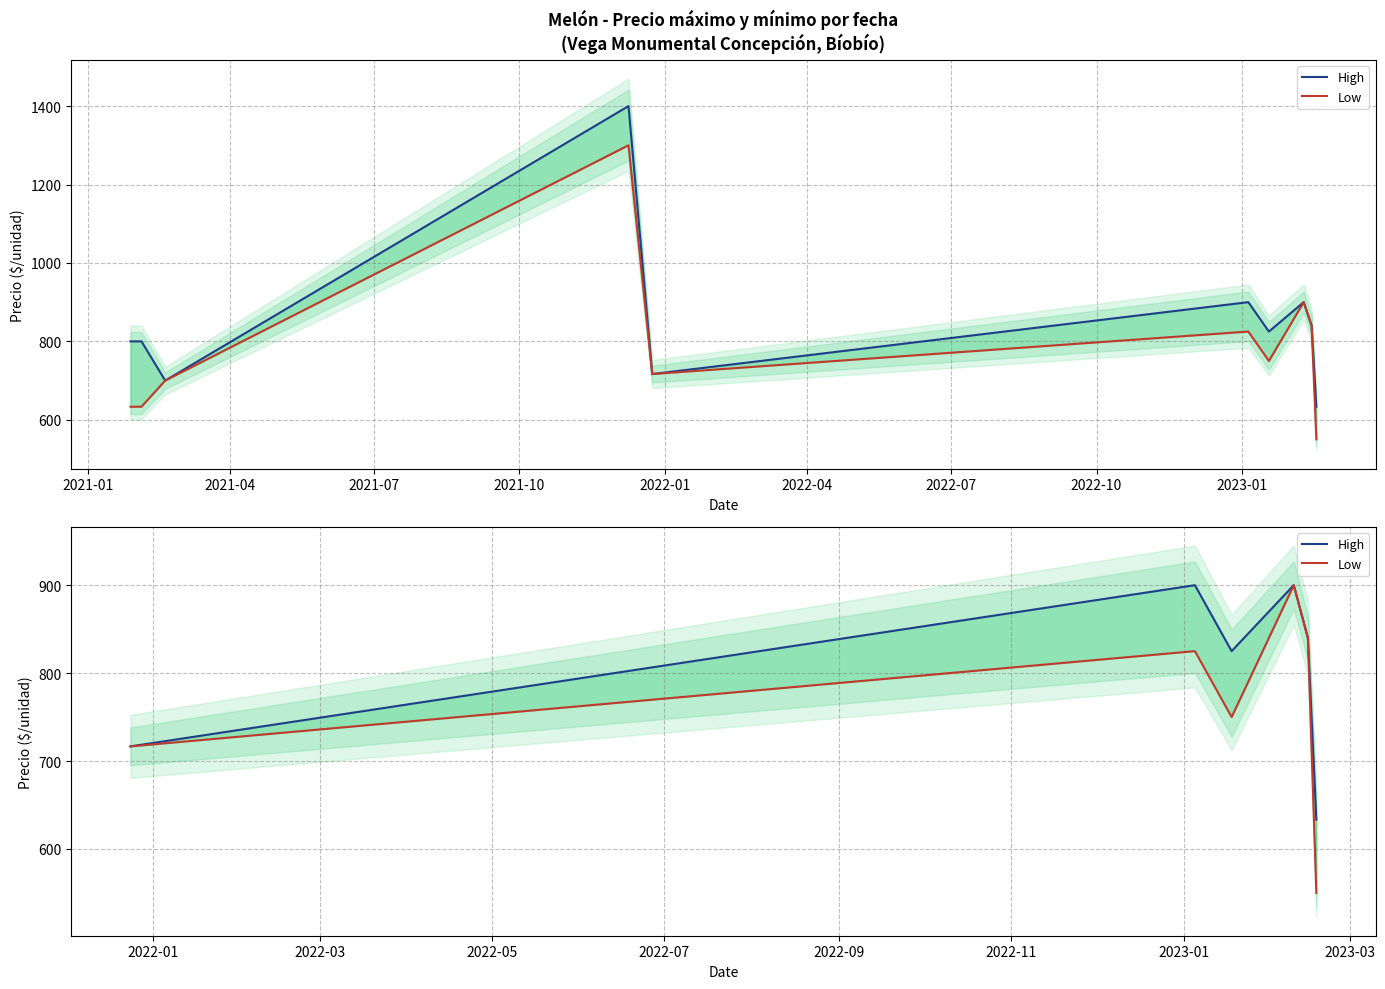

True or false: Low and High intersect in this chart.

False